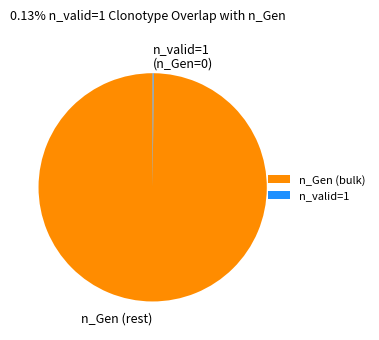

True or false: n_Gen (rest) accounts for 100% of the total.

True